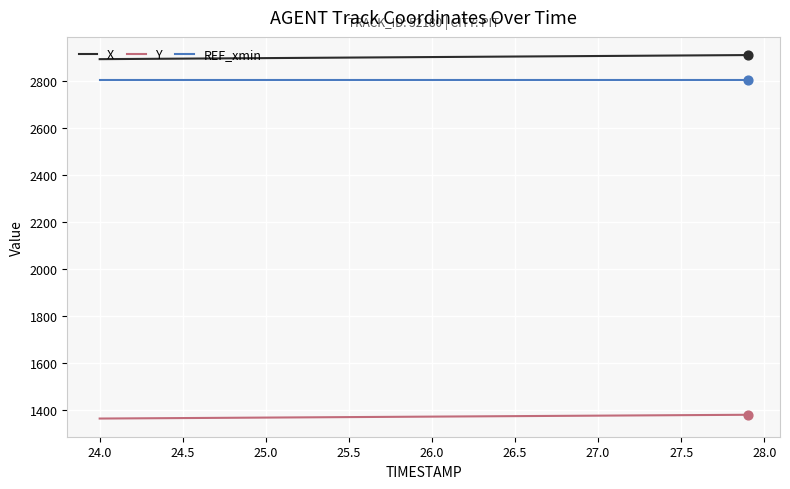

Which series has the largest total across all categories?

X